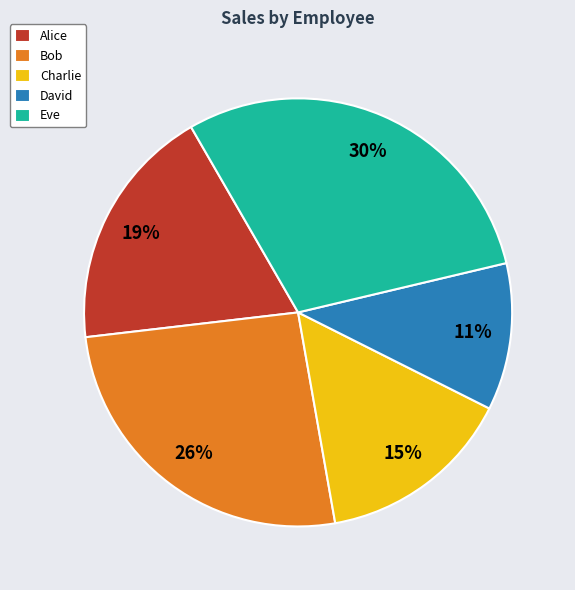

To the nearest percent, what percentage of the pie is David?

11%